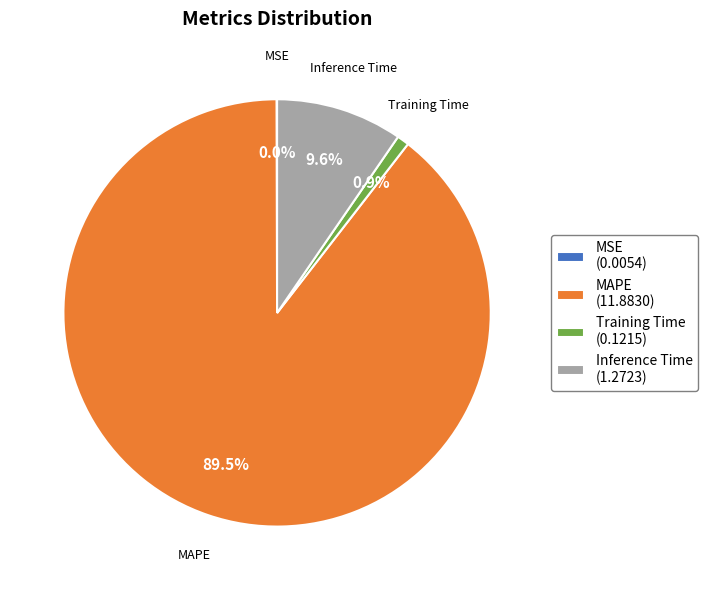

Is there a majority slice in this chart?

Yes